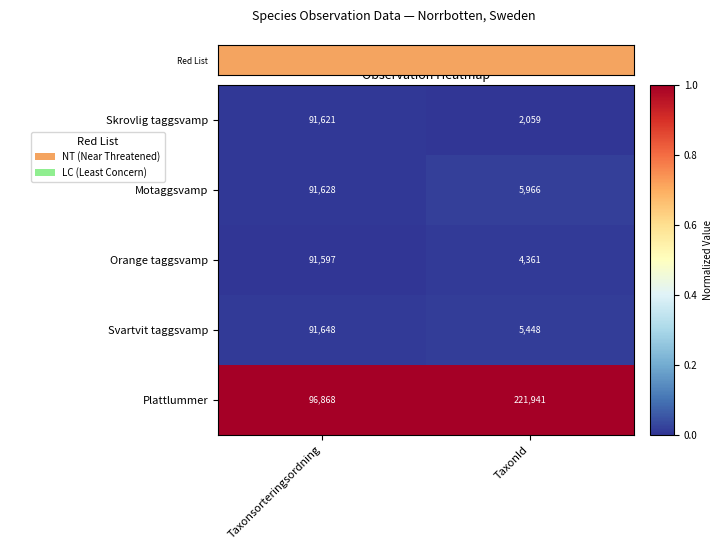

List the labels in order of Skrovlig taggsvamp value, smallest first.

TaxonId, Taxonsorteringsordning